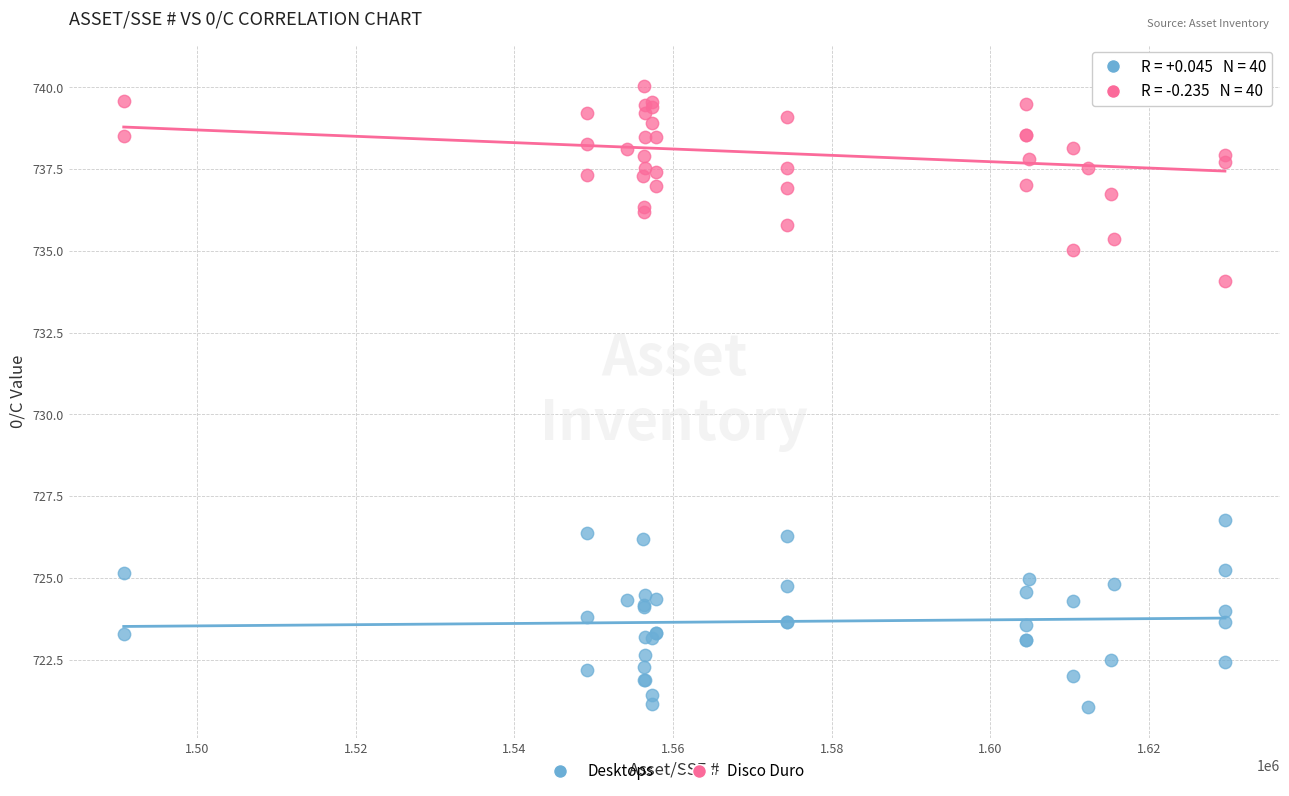

What is the X range (max minus min) for the scatter plot?

138857.0